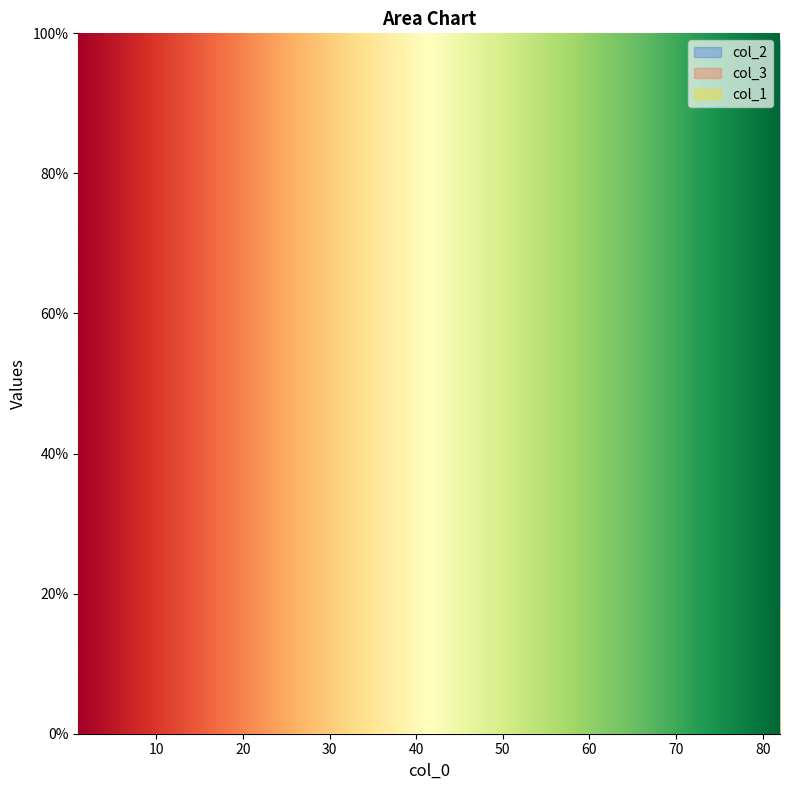

What is the spread (max minus min) of values at 81?

78